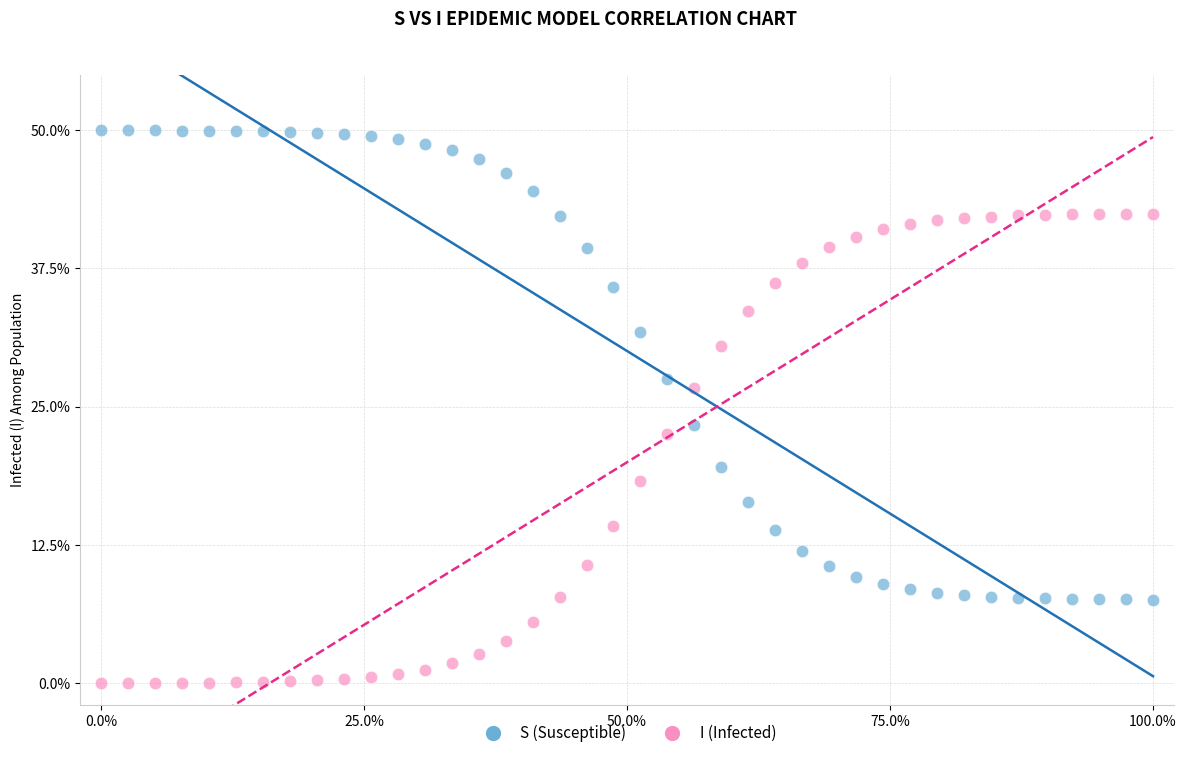

Across all data points, what is the range of X values (max minus min)?

100.0